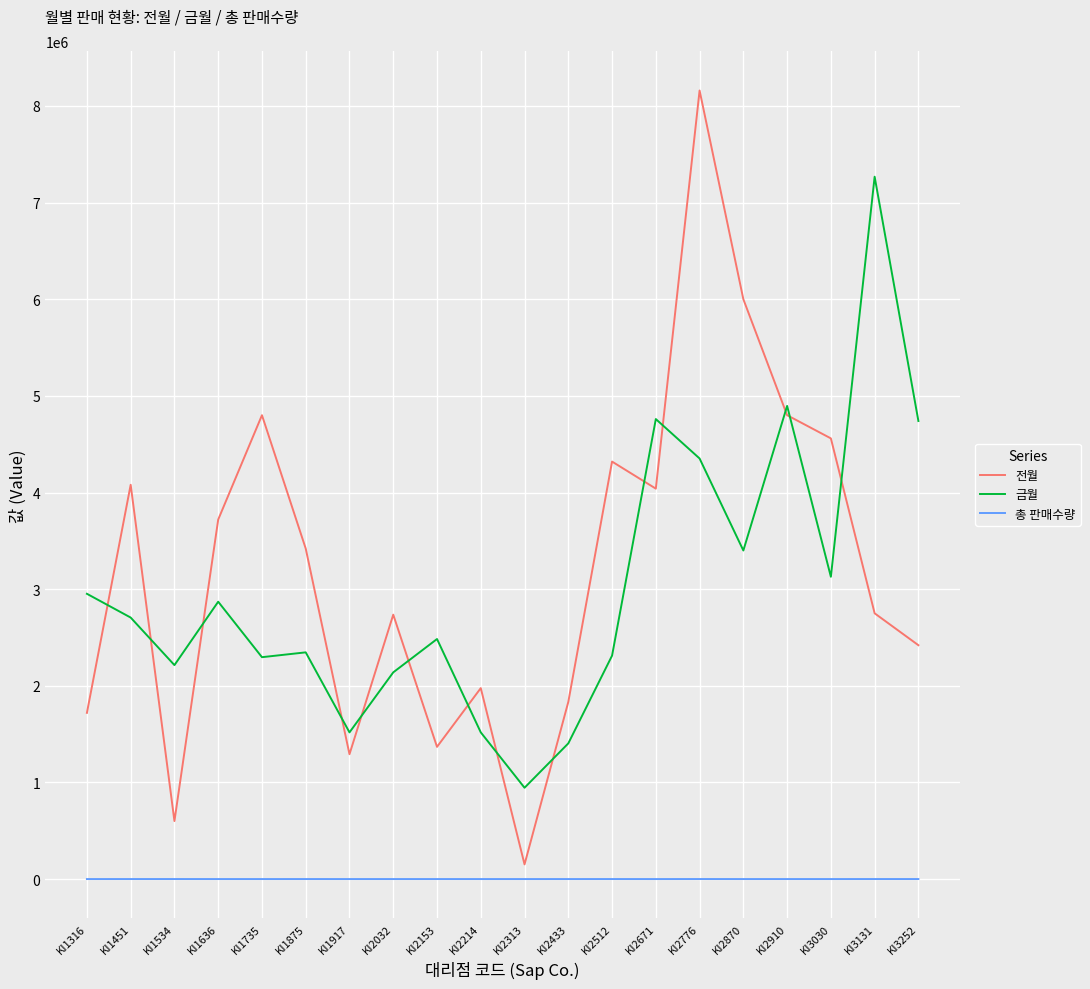

True or false: 총 판매수량 and 전월 cross at least once.

False